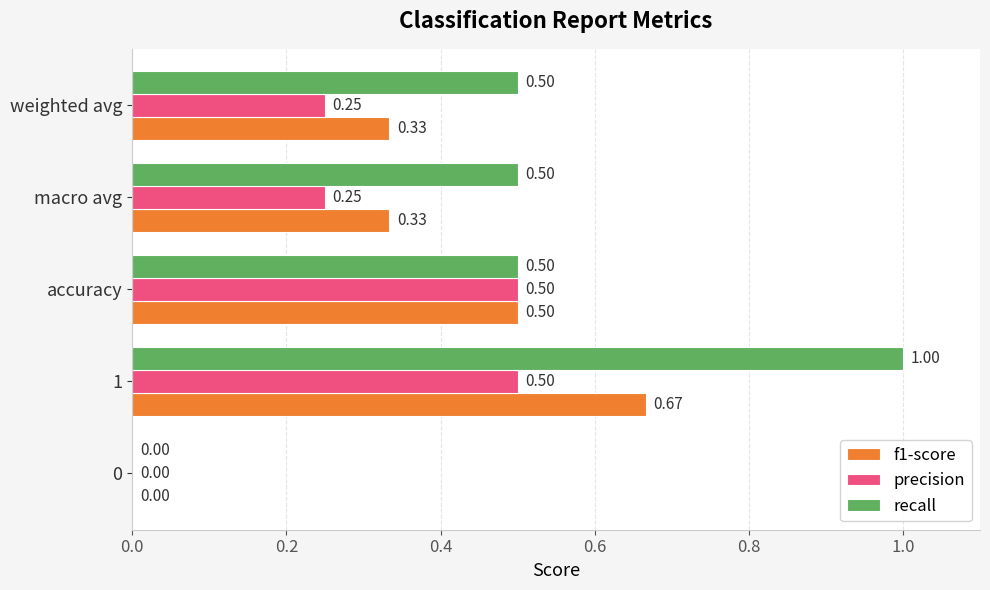

Is the value of f1-score at weighted avg greater than the value of recall at weighted avg?

No